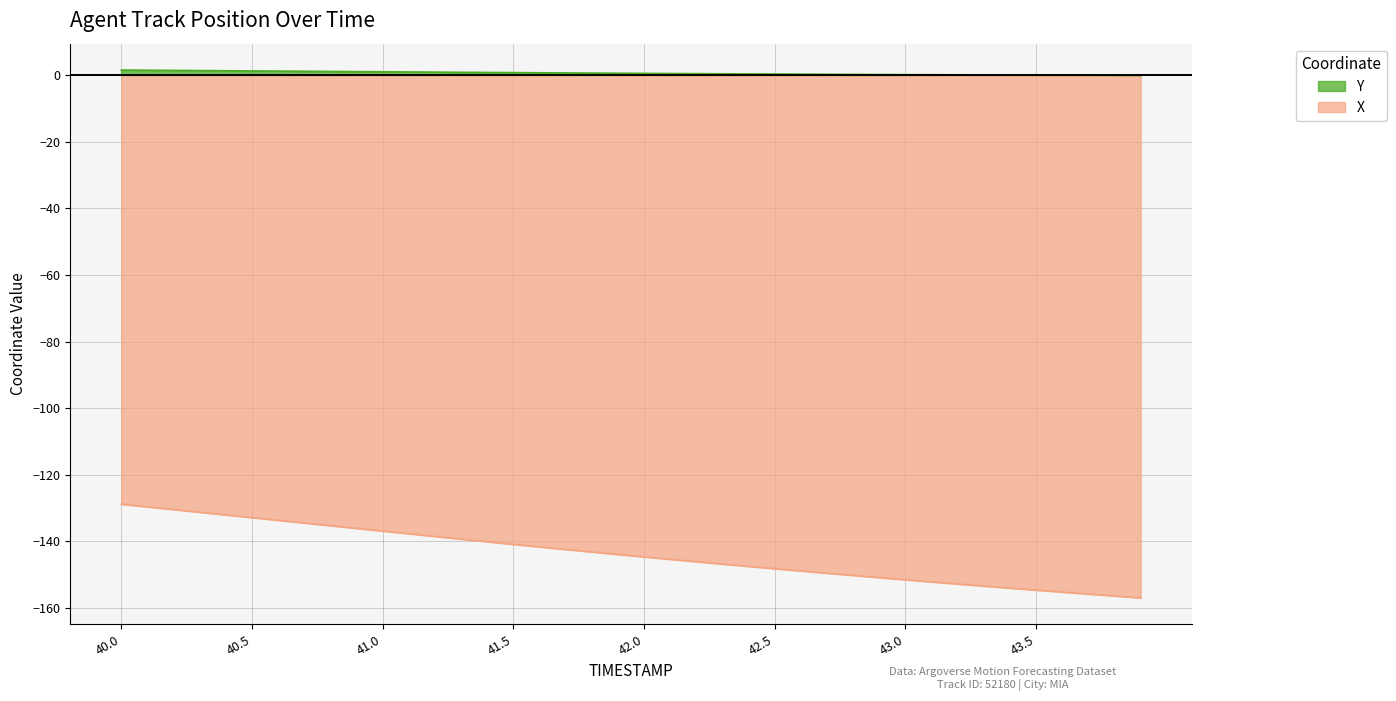

What is the difference between the maximum and minimum values in the X series?

28.2